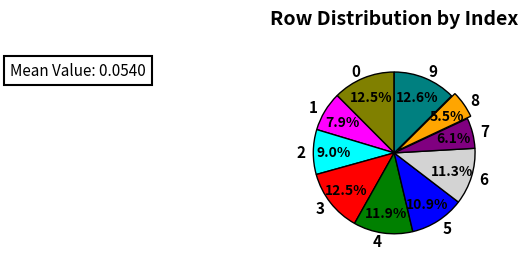

Is 9 the majority of the pie?

No